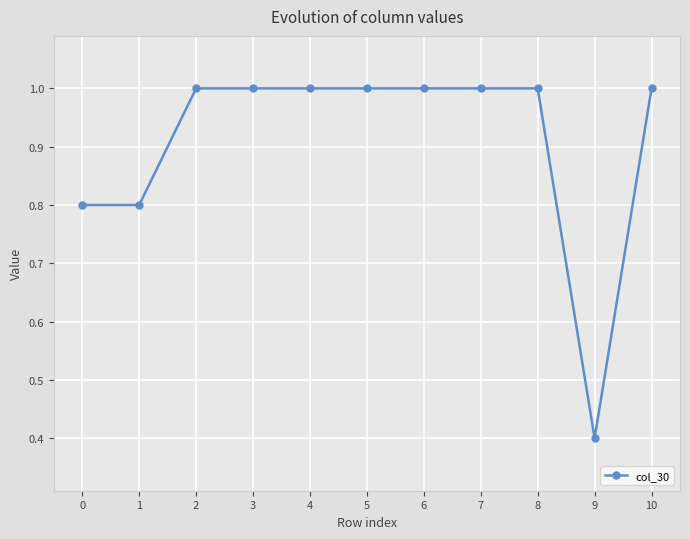

What is the smallest value displayed?

0.4